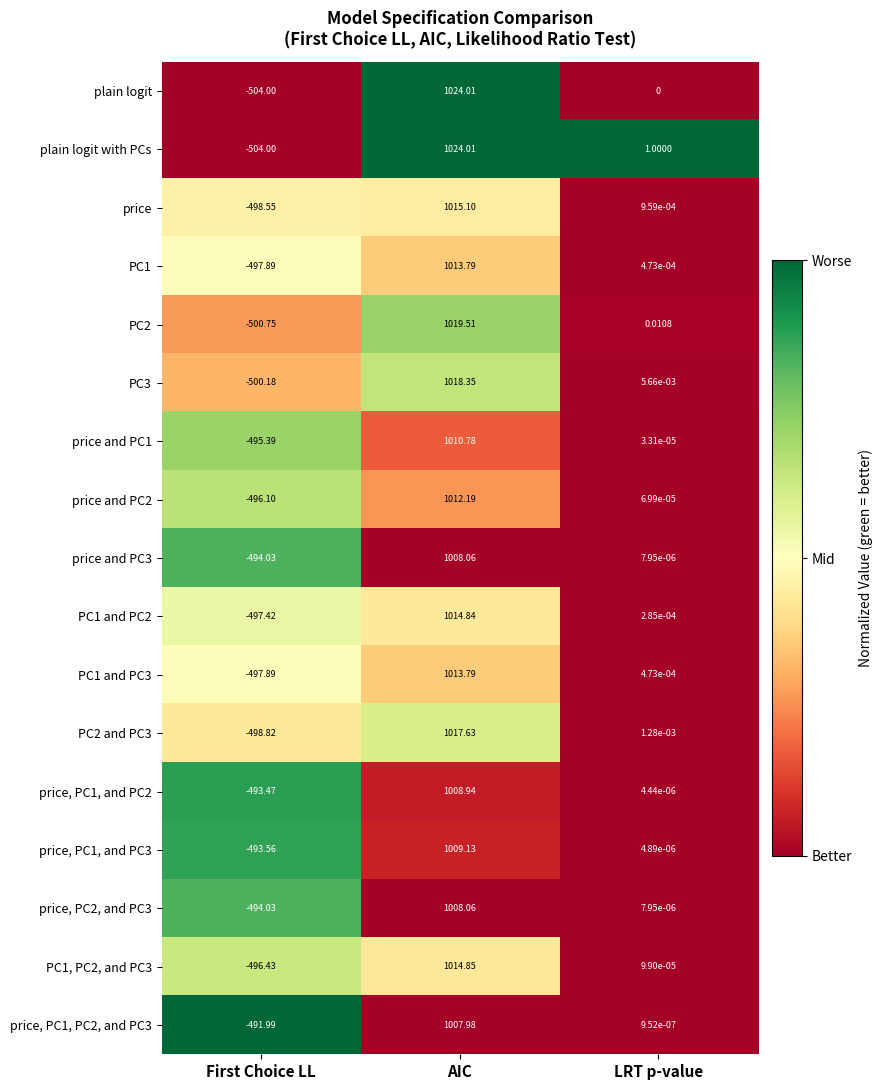

Count the number of data series in this chart.

17